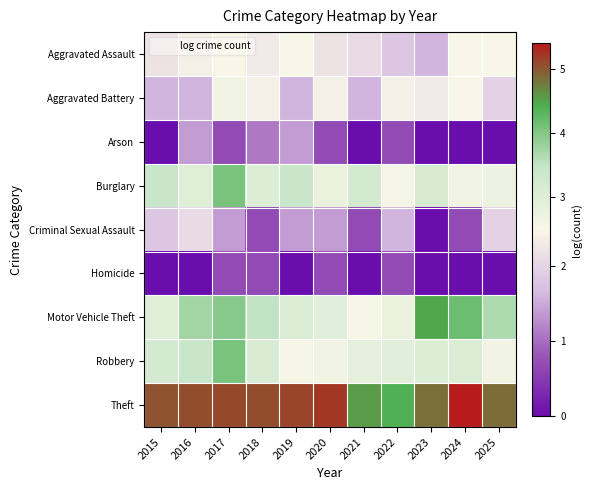

Between 2022 and 2017, which is larger?

2017